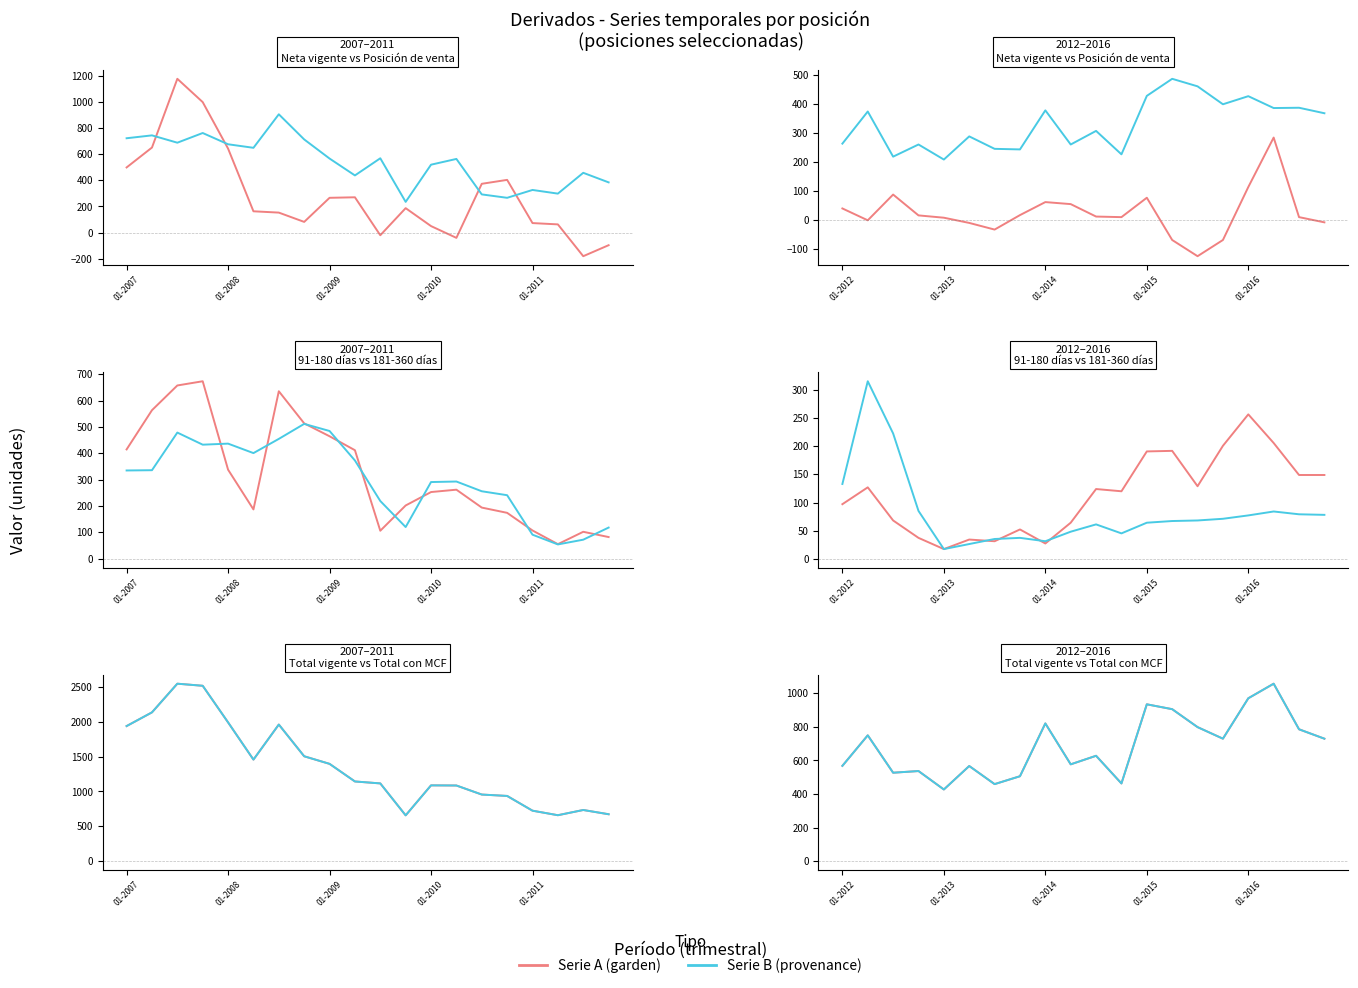

True or false: Posicion and Derivados cross at least once.

False